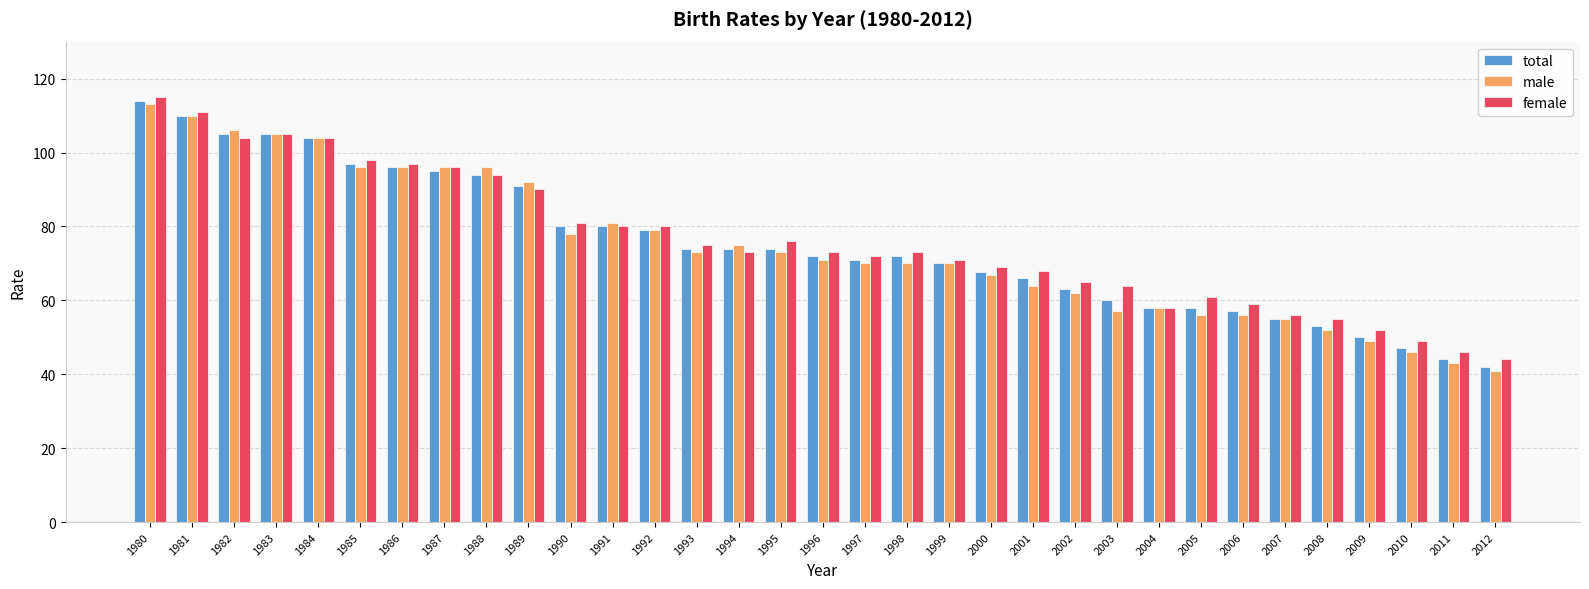

What is the spread (max minus min) of values at 2000?

2.1